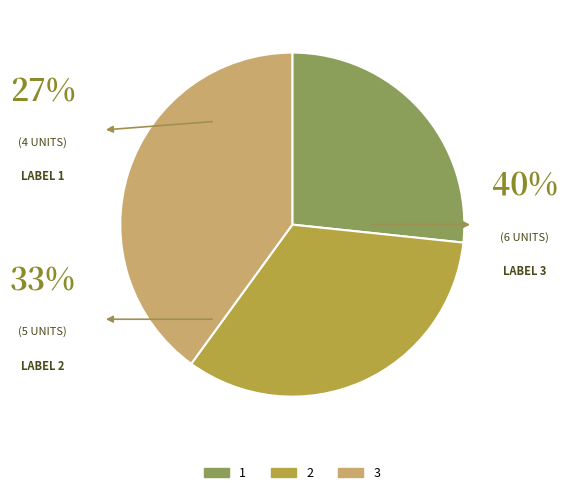

Which has a higher value, 2 or 1?

2